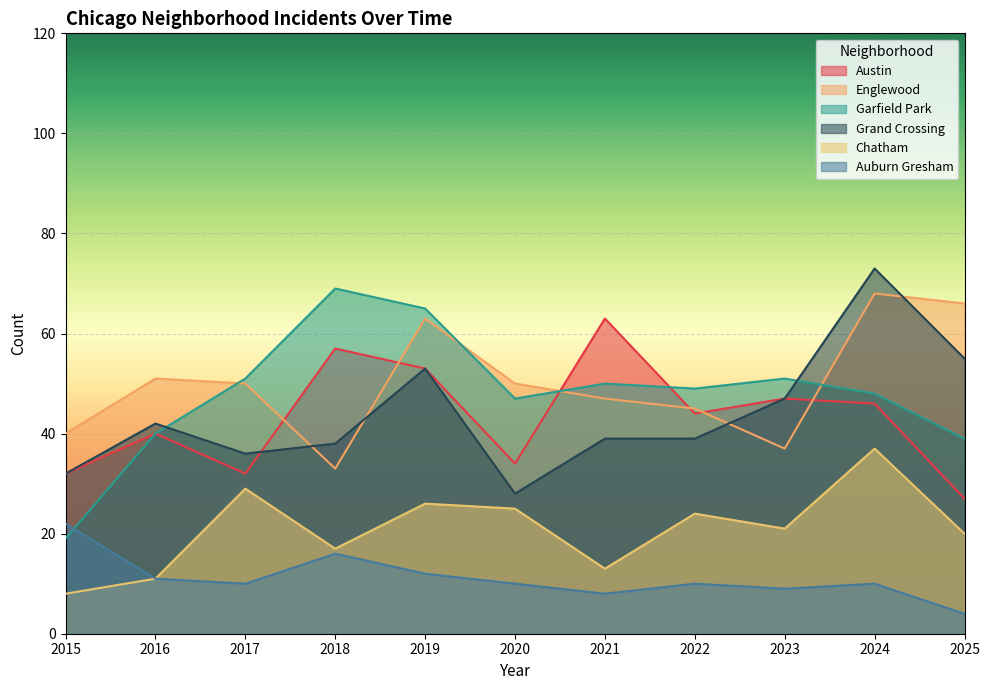

In Garfield Park, how many points are lower than both neighbors (excluding endpoints)?

2